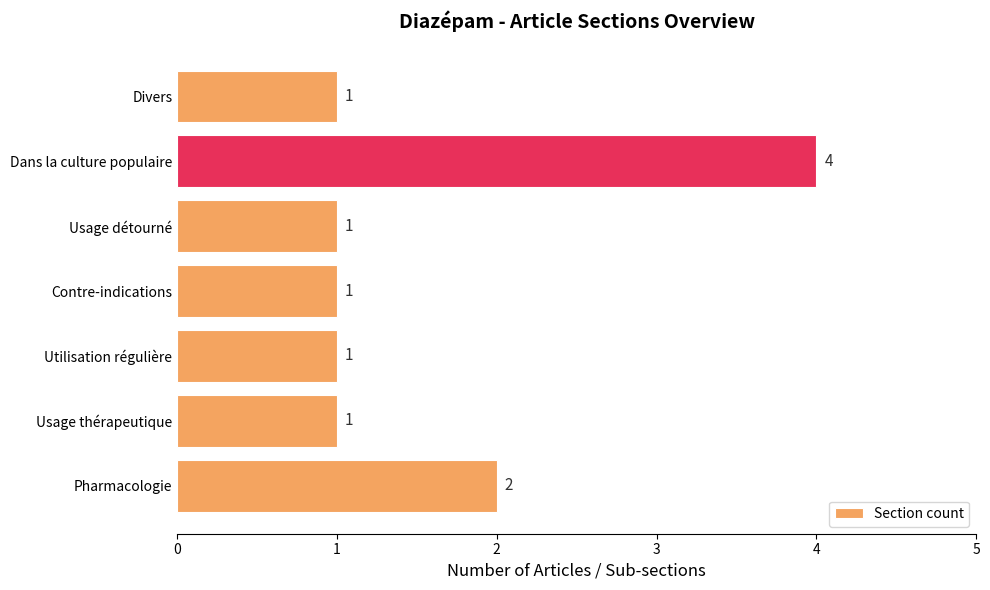

Which label corresponds to the largest value in the chart?

Dans la culture populaire